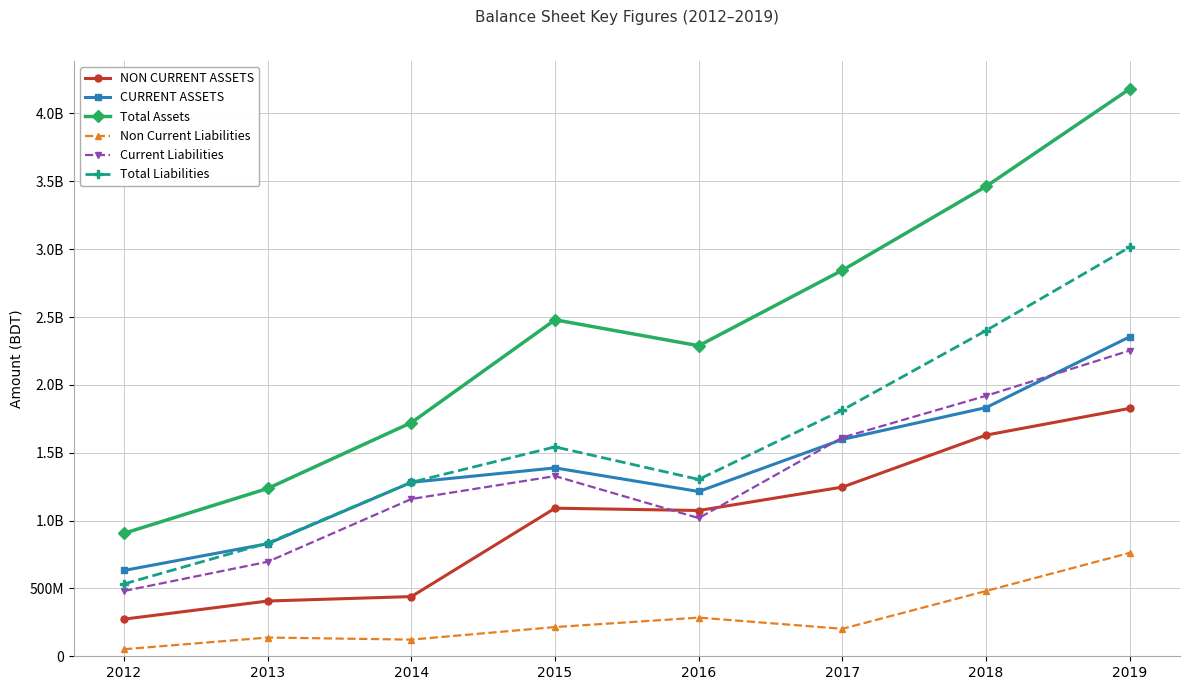

At 2018, list the series in order from largest to smallest.

Total Assets, Total Liabilities, Current Liabilities, CURRENT ASSETS, NON CURRENT ASSETS, Non Current Liabilities